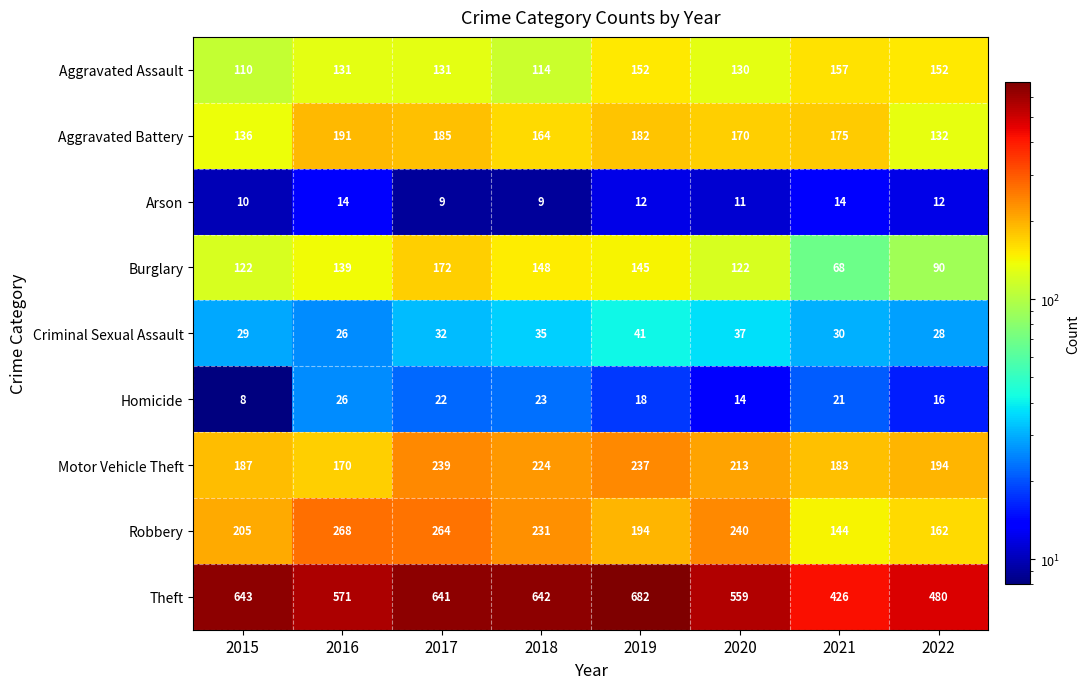

What is the difference between the second highest and second lowest values in the Motor Vehicle Theft series?

54